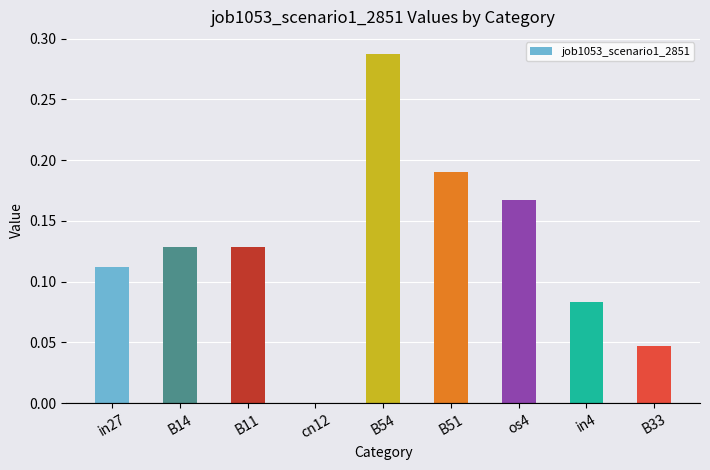

What is the sum of all values?

1.1